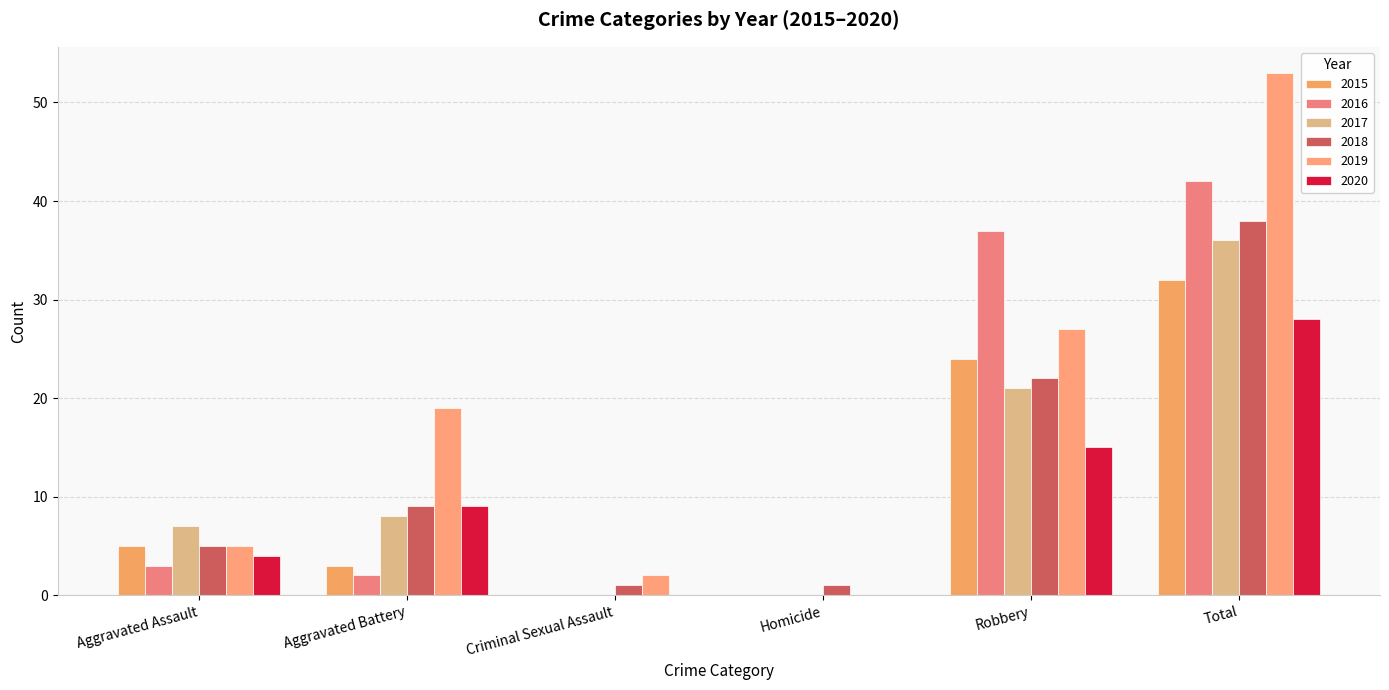

What is the maximum value for 2015?

32